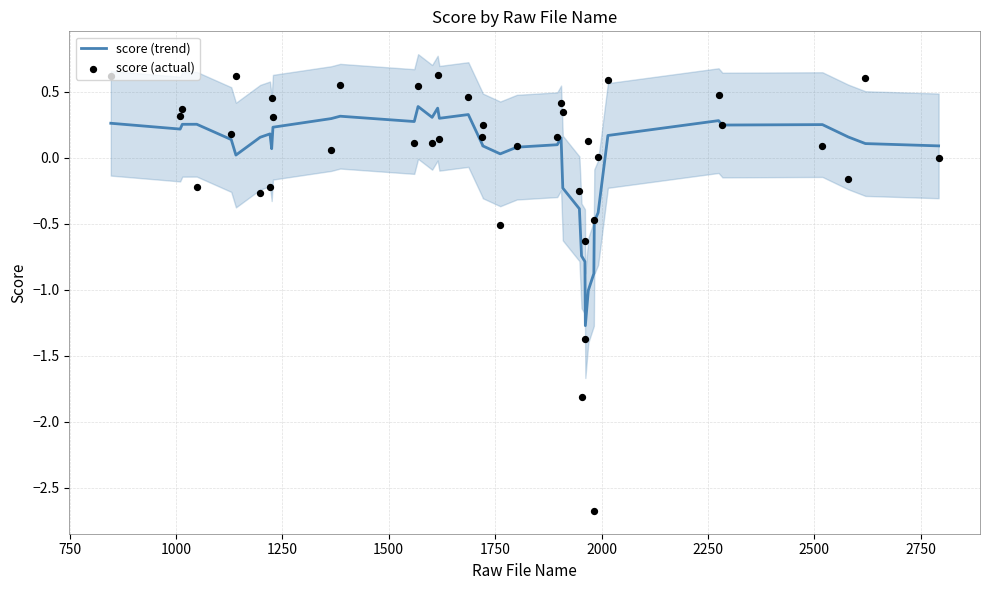

What is the highest value of the score (trend) series?

0.4